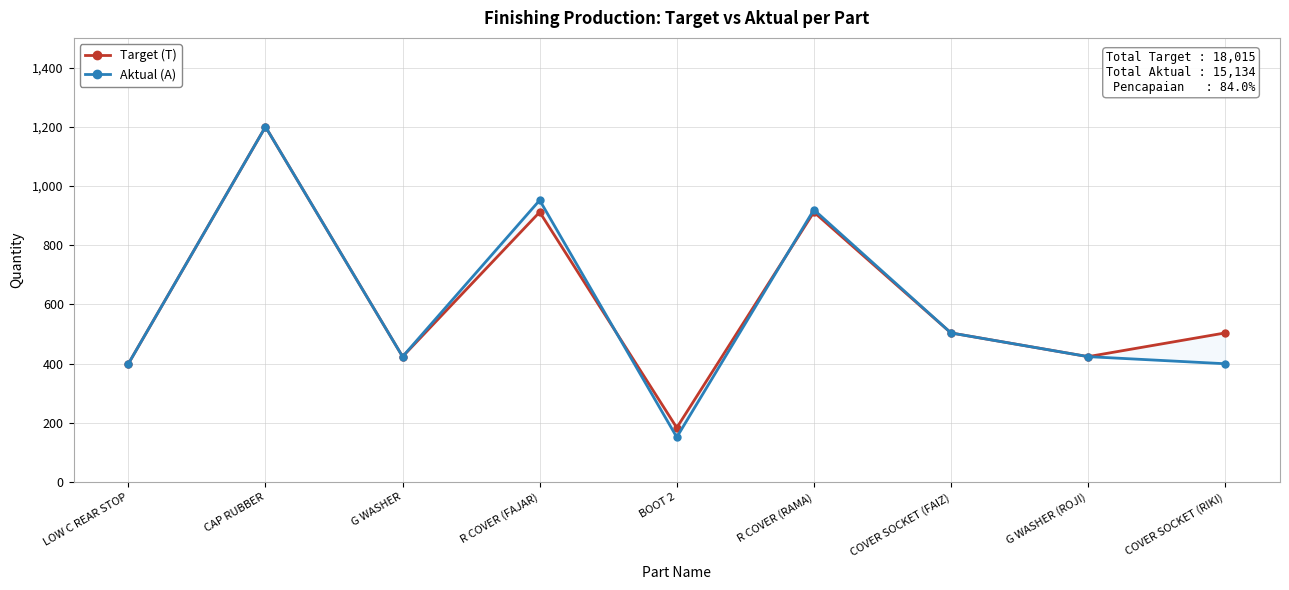

What are all the series names shown in the legend?

Target (T), Aktual (A)